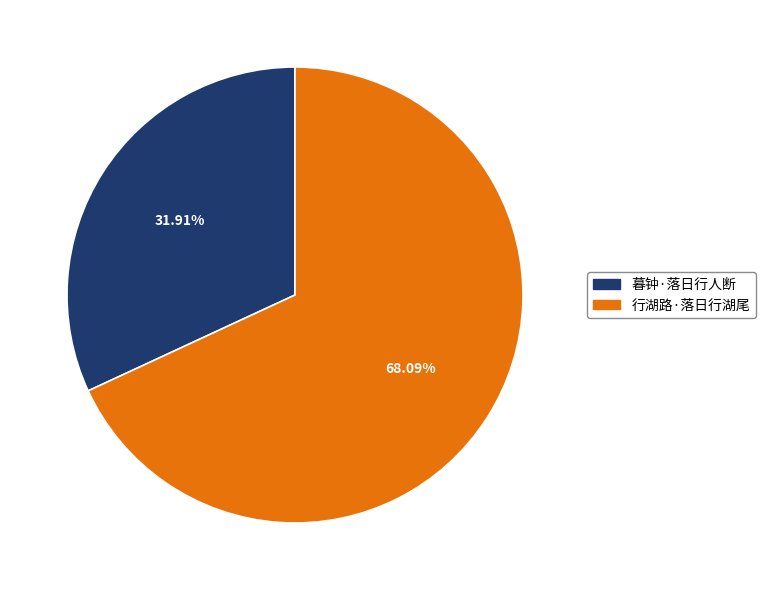

Which category has the smallest portion of the pie?

暮钟·落日行人断